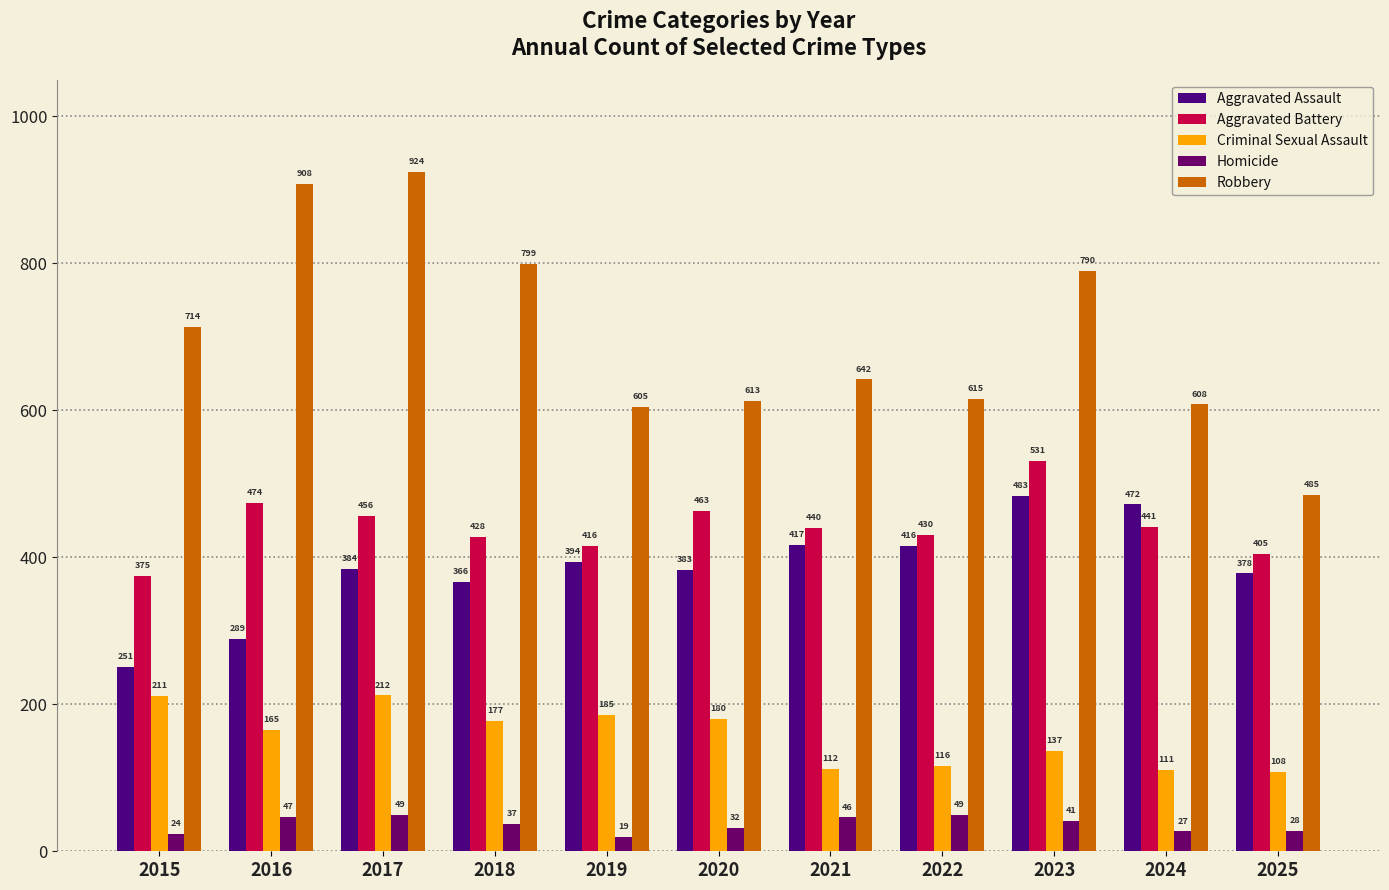

How many categories are shown in the chart?

11